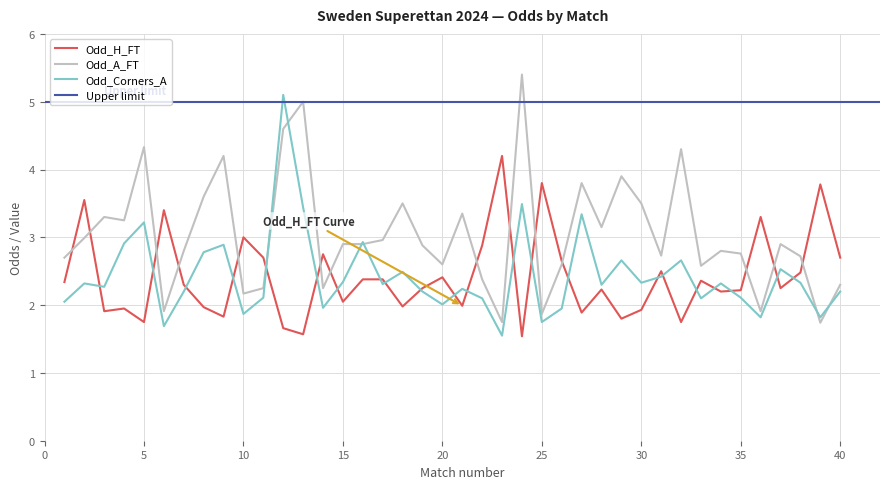

How many intersections are there between Odd_Corners_A and Odd_H_FT?

22